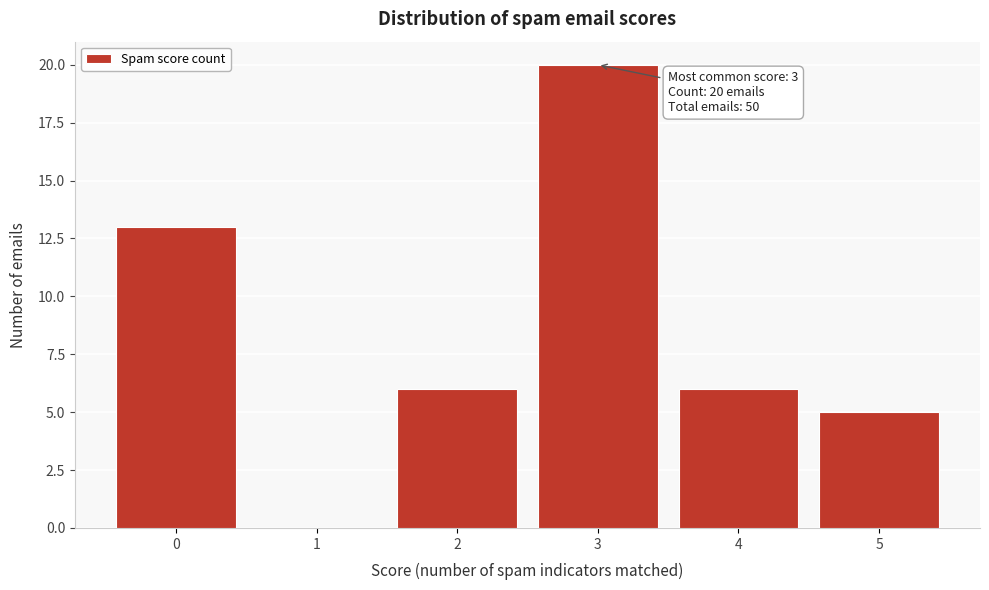

Over which range of the x-axis is the bar tallest?

2.5 to 3.5